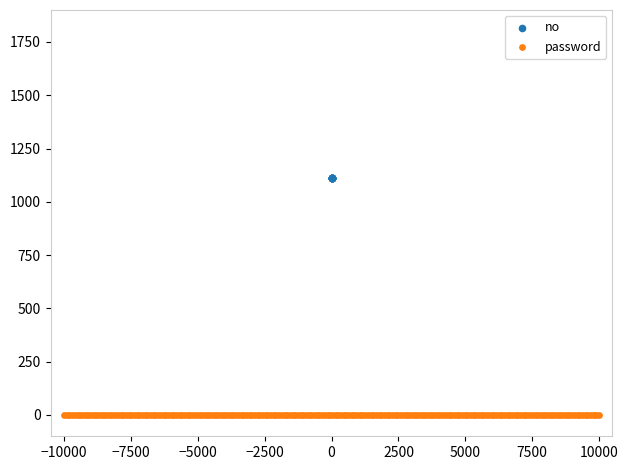

Which series contains the lowest Y value?

password